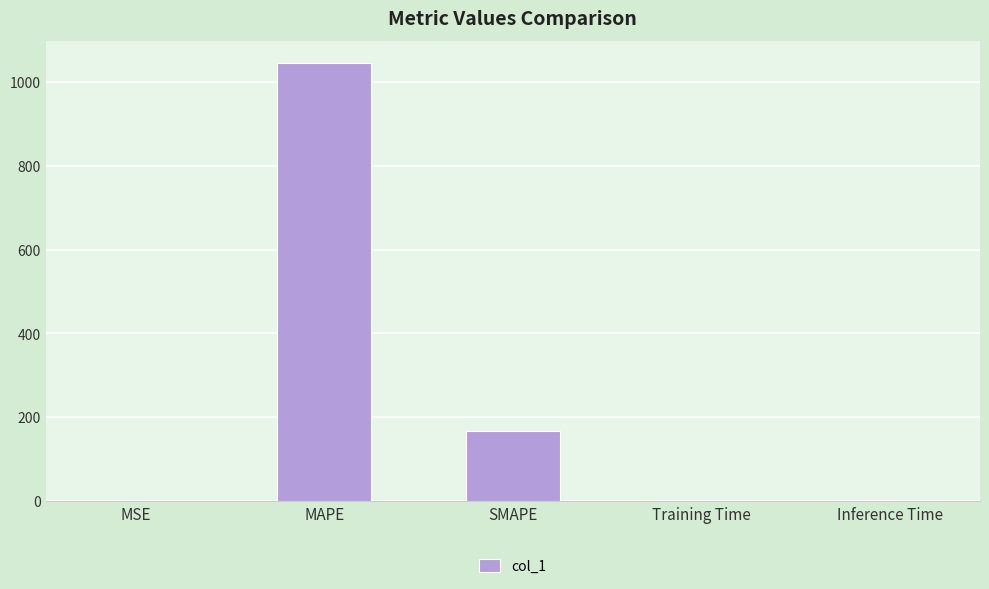

At which category does the chart reach its peak across all series?

MAPE